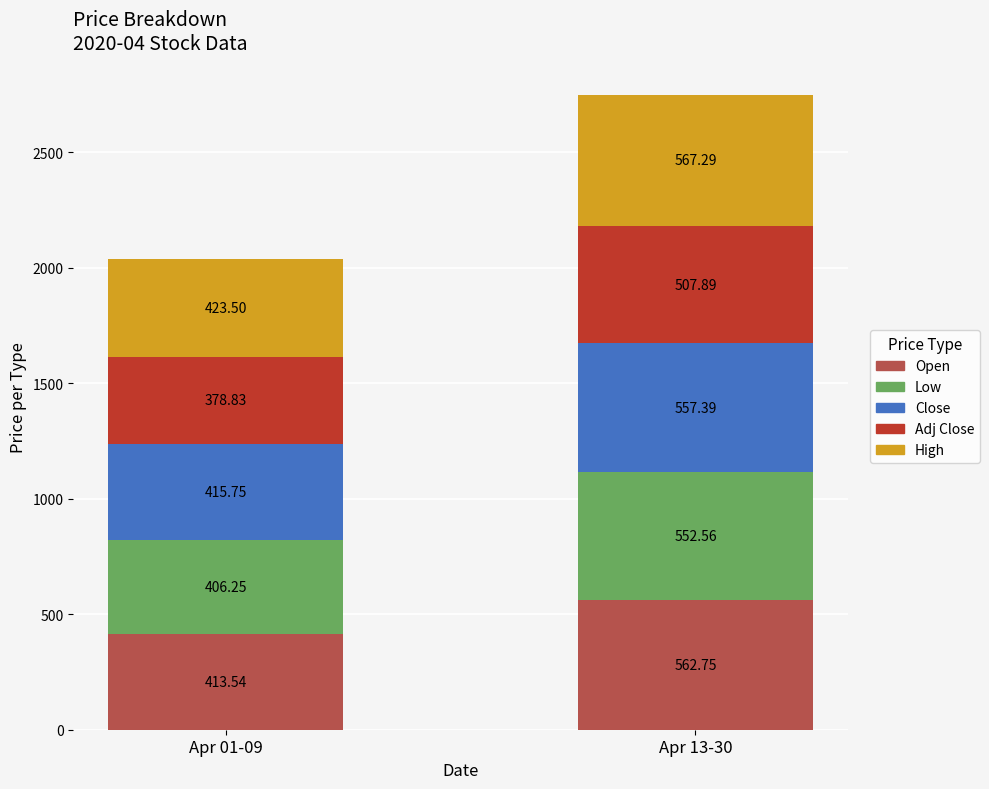

What is the total value across all series at Apr 13-30?

2747.9